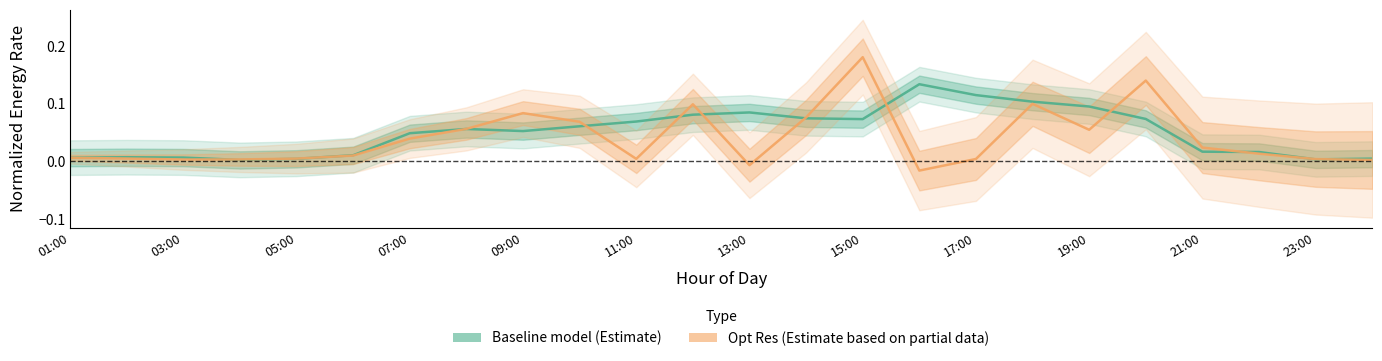

True or false: Baseline model has more than 1 interior local peaks.

True